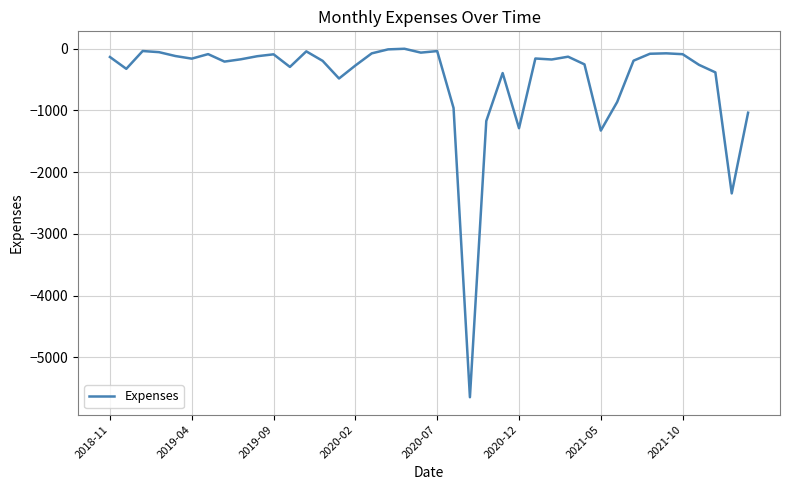

What is the smallest value displayed?

-5646.9